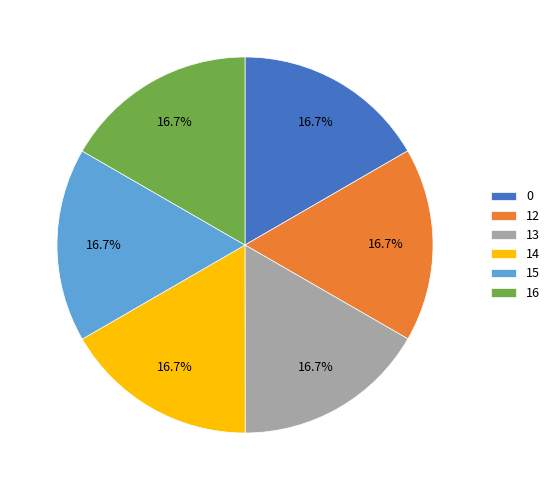

To the nearest percent, what portion does 16 represent?

17%